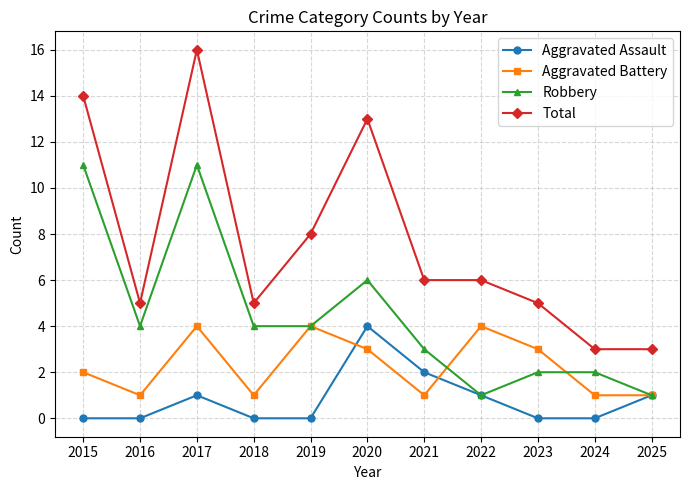

The Robbery series shows 1 at 2021. True or false?

False